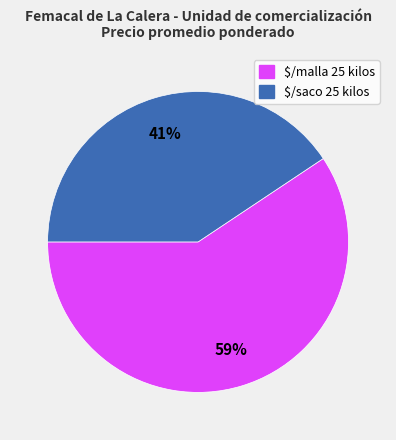

Is there any slice that represents more than half of the pie?

Yes